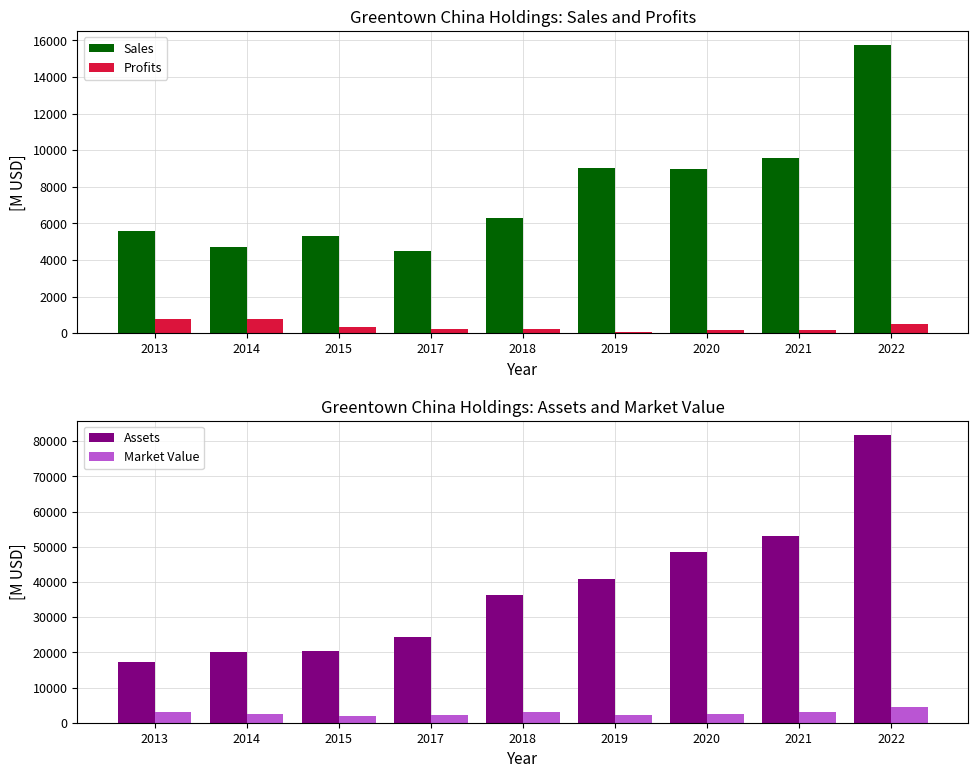

What is the difference between the Profits values at 2018 and 2013?

523.9